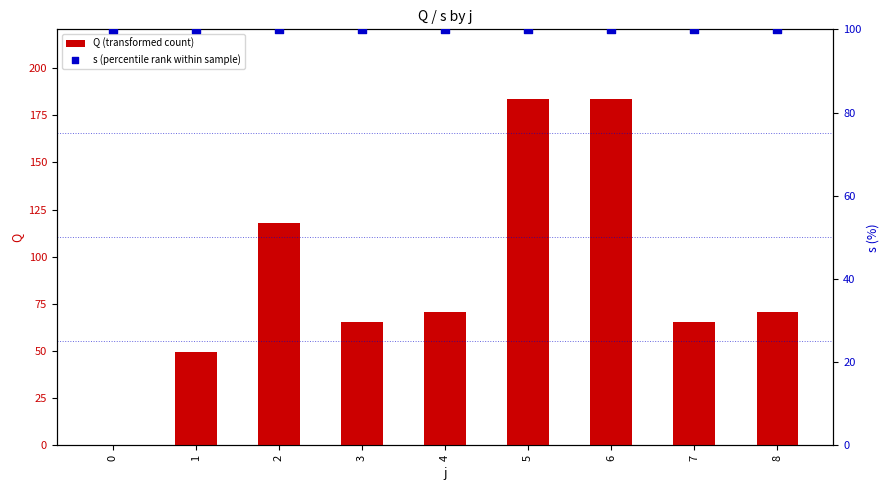

At which category is the sum across all series the highest?

5